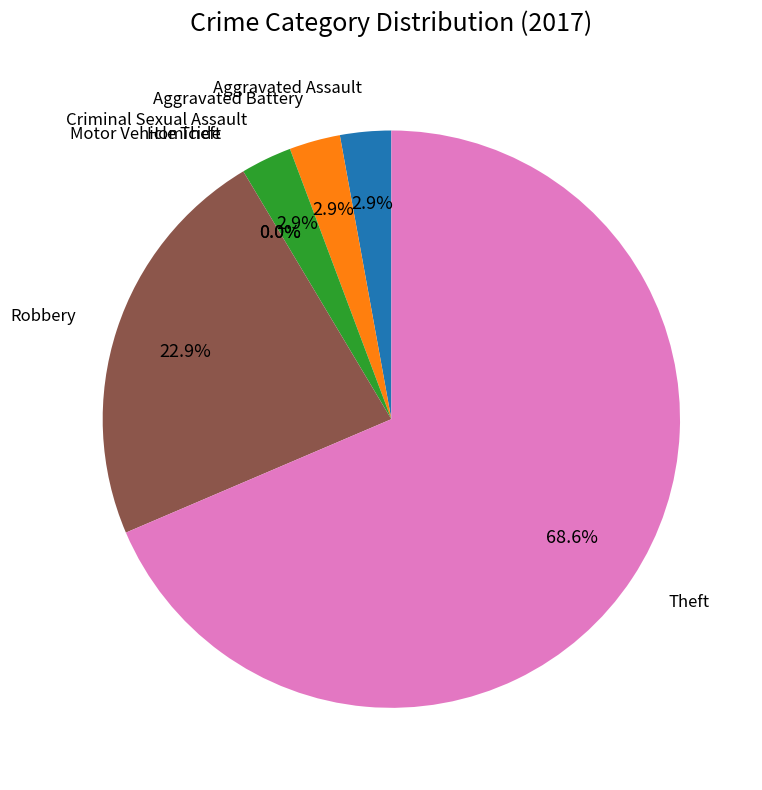

What is the change in value from Aggravated Assault to Theft?

+23